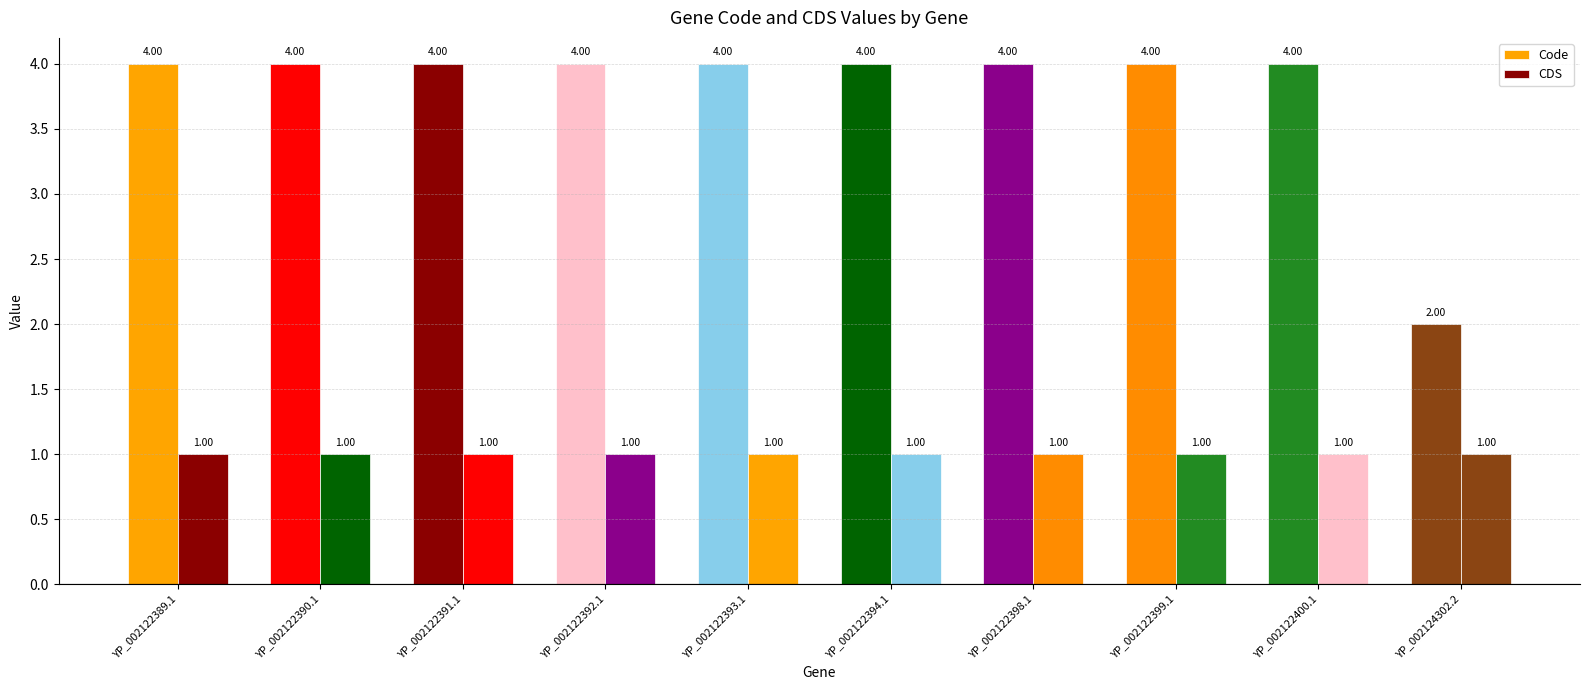

What is the lowest value of the Code series?

2